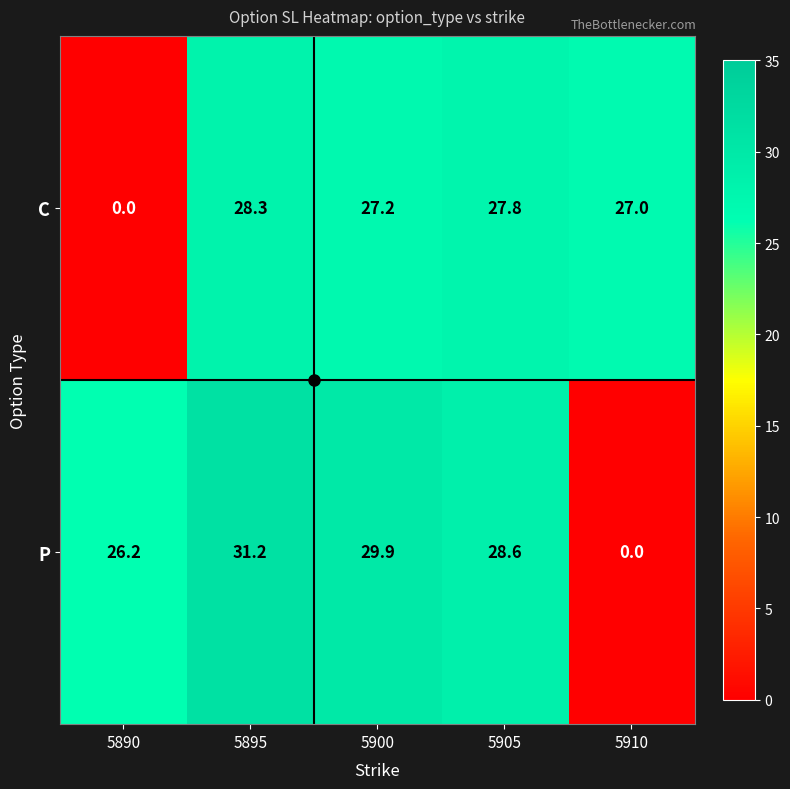

What is the difference between the C values at 5900 and 5905?

0.6